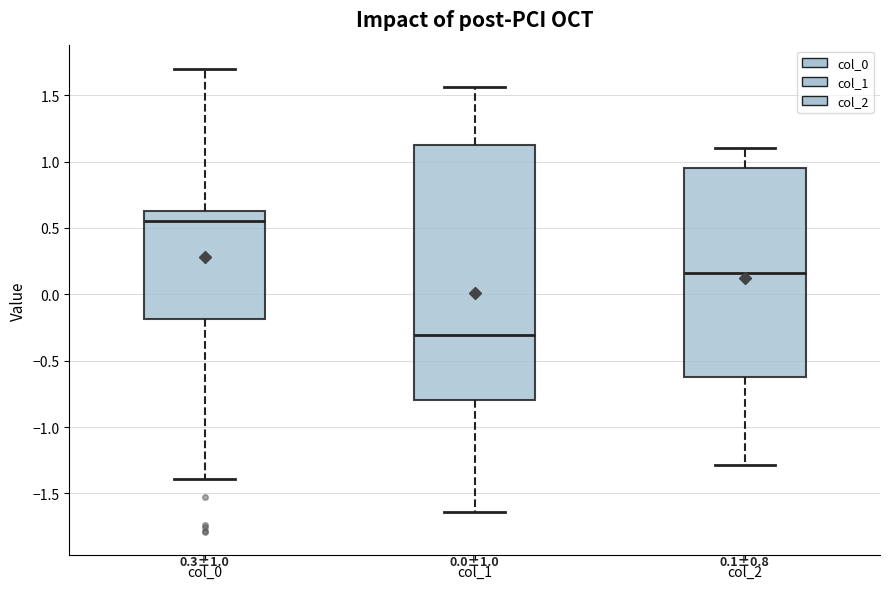

Comparing the boxes themselves (not the whiskers), which one is the tallest?

col_1